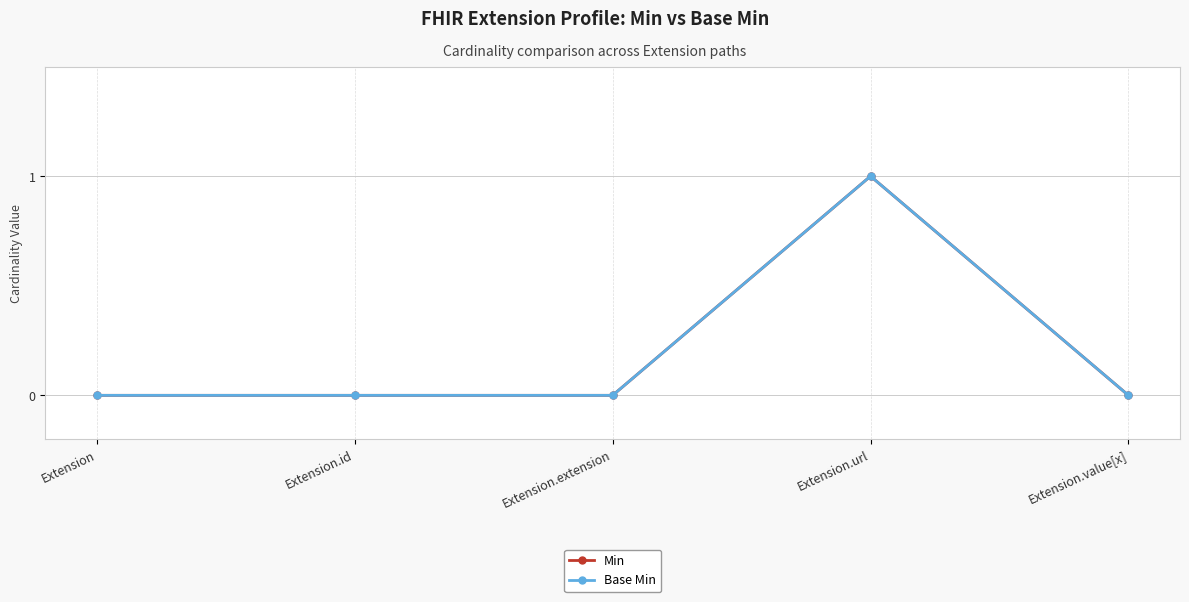

What is the difference between the Min values at Extension.id and Extension.url?

1